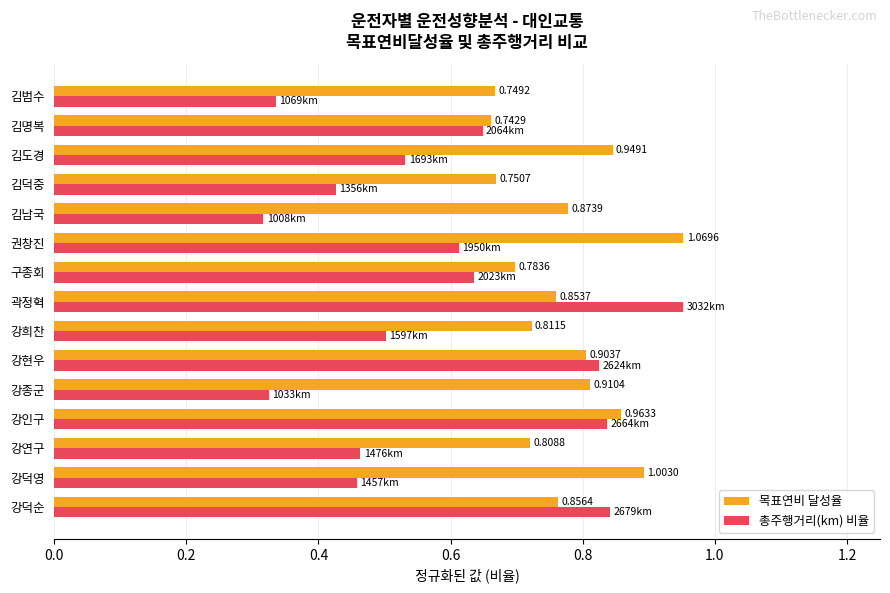

At which label is 목표연비 달성율 closest to 0?

김명복